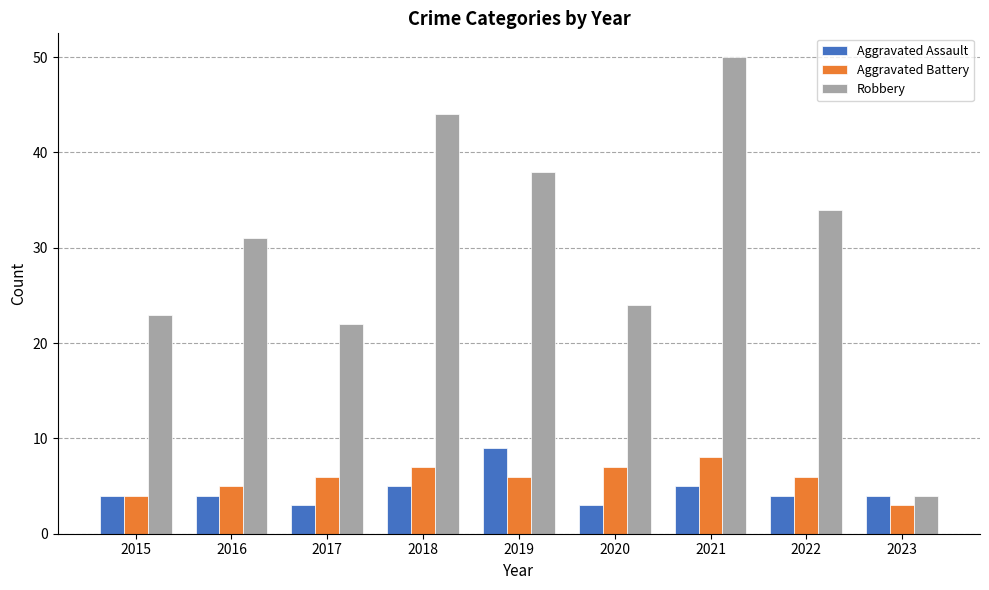

Which series changed the most between 2016 and 2021?

Robbery